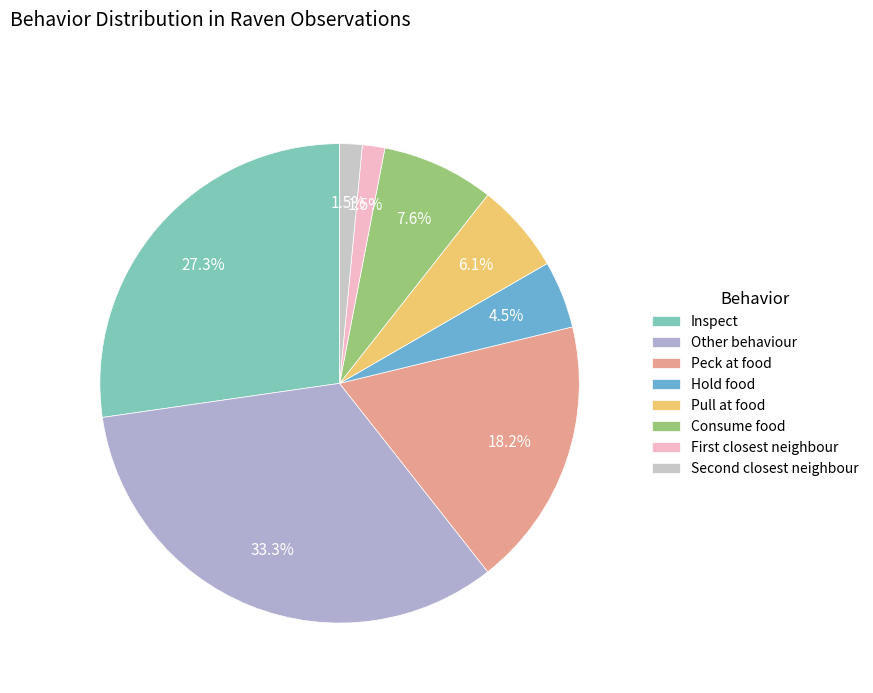

Is Pull at food the majority of the pie?

No